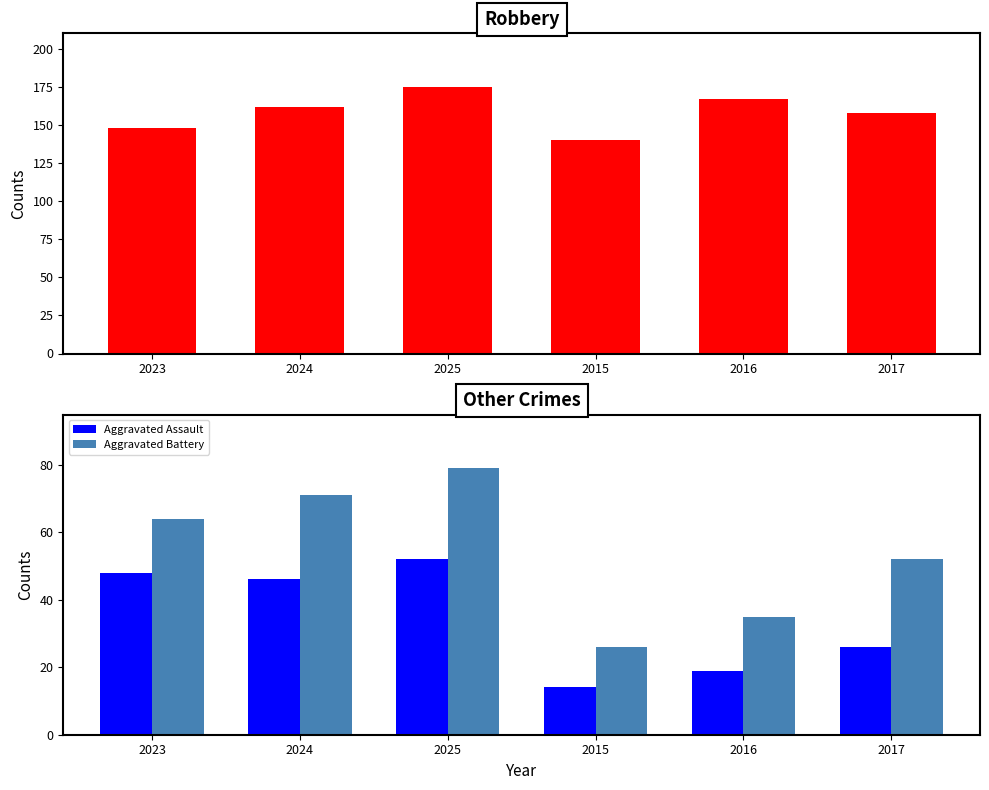

Does the chart contain stacked bars?

No